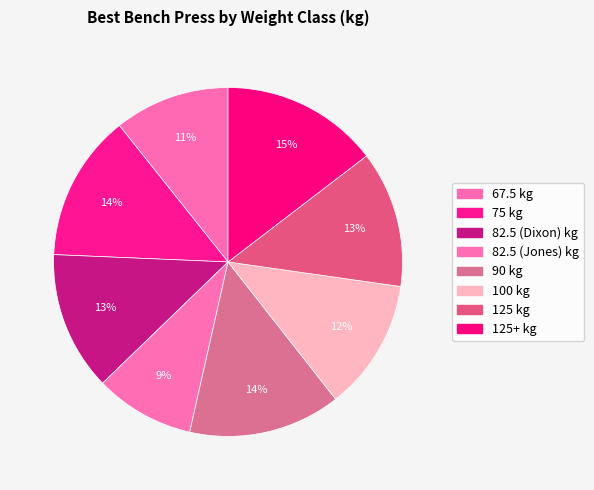

Which category has the smallest portion of the pie?

82.5 (Jones)